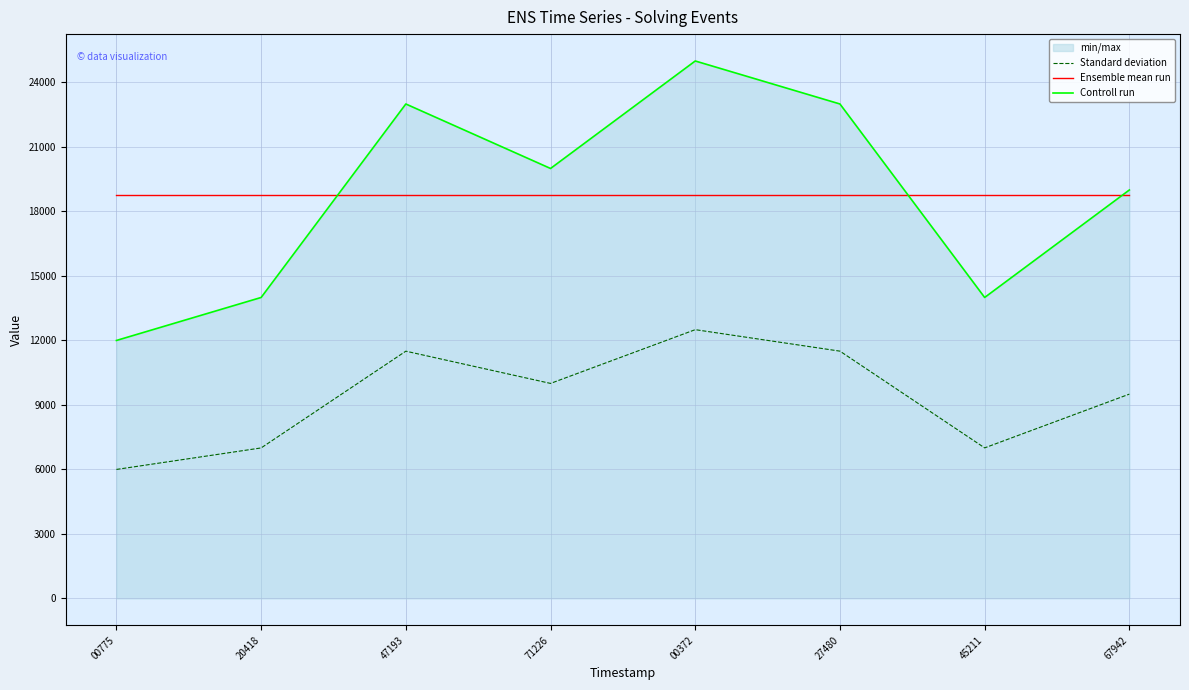

Is the value of Controll run at 45211 greater than the value of Standard deviation at 00775?

Yes